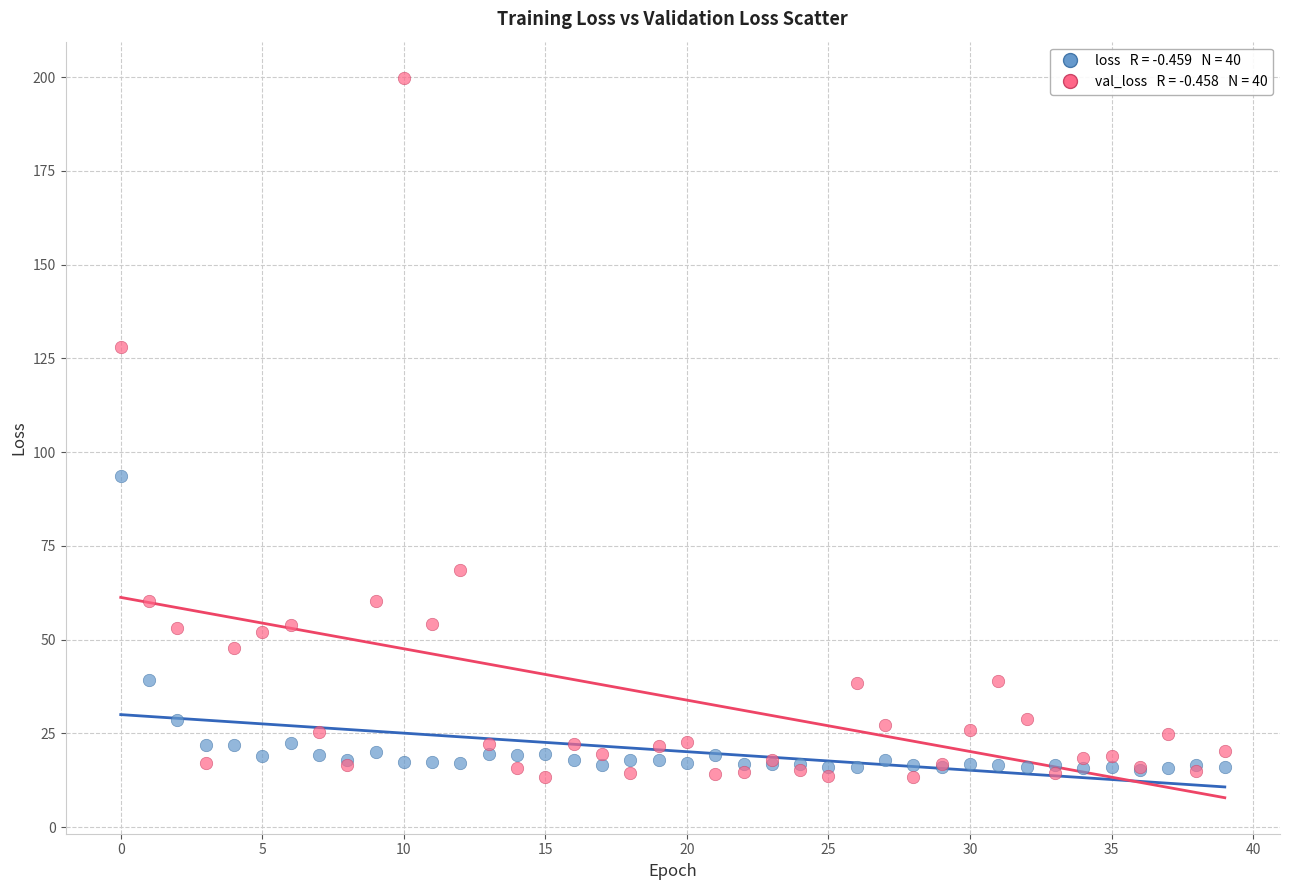

Across all series, what Y value is closest to 106?

93.6